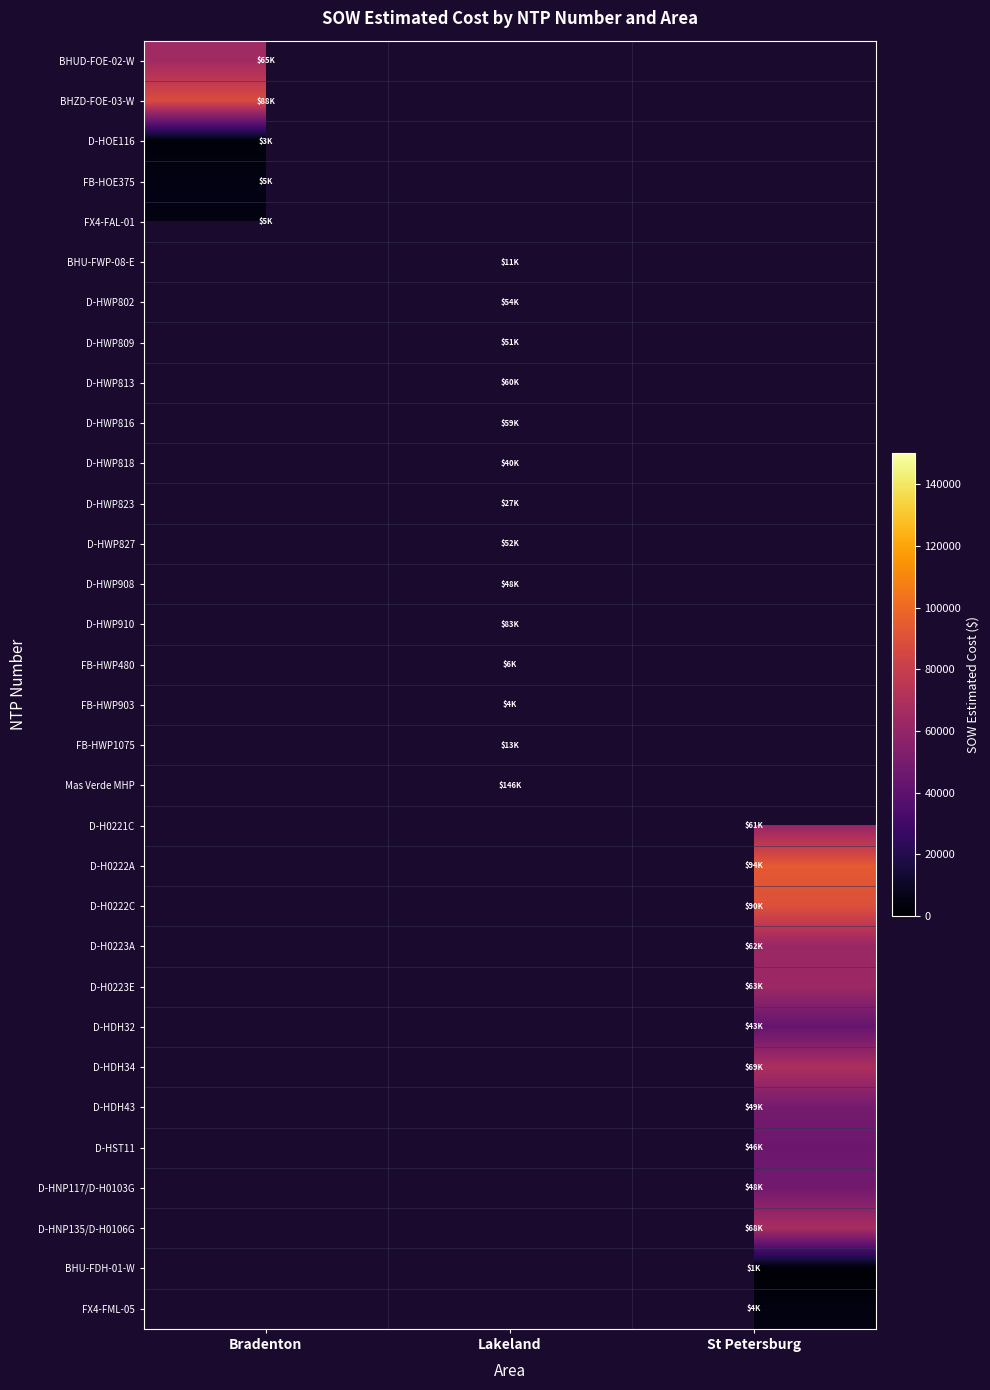

Between Bradenton and Lakeland, which is larger?

Lakeland